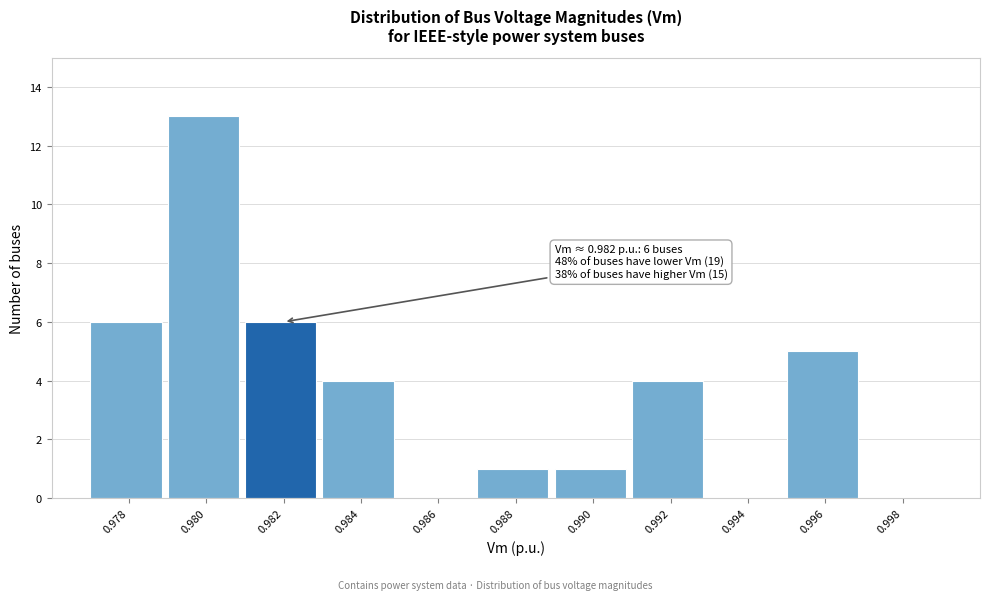

Which has a higher value, 0.988 or 0.998?

0.988